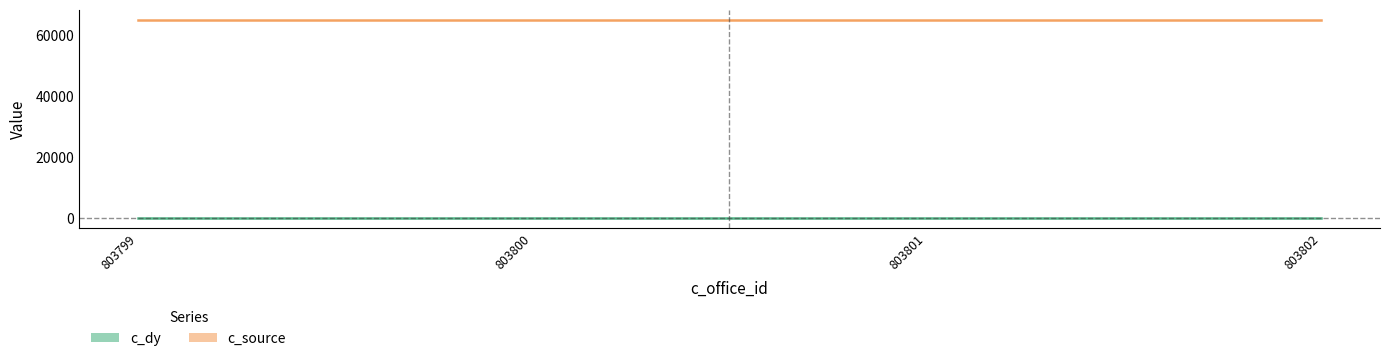

At how many categories does at least one series exceed 29185?

4